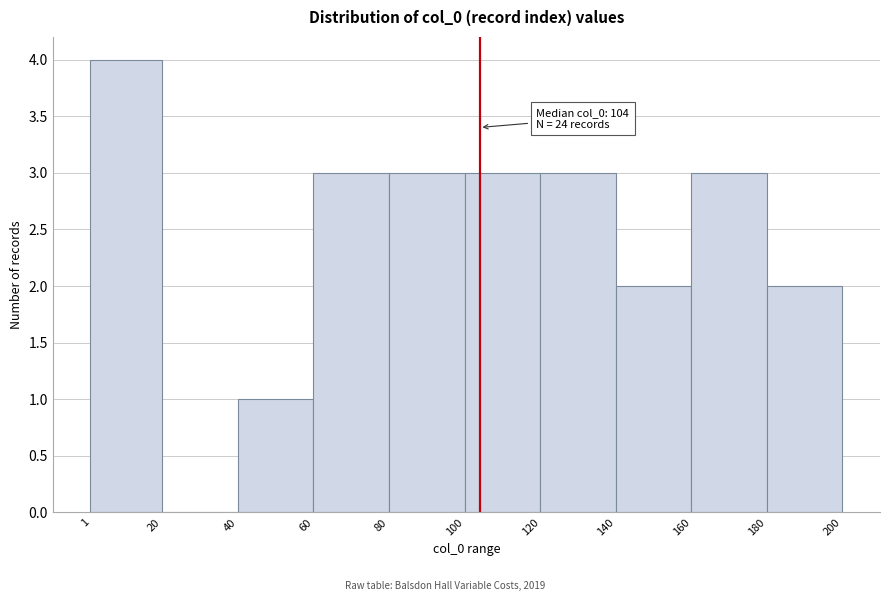

Which range on the x-axis has the tallest bar?

1 to 20